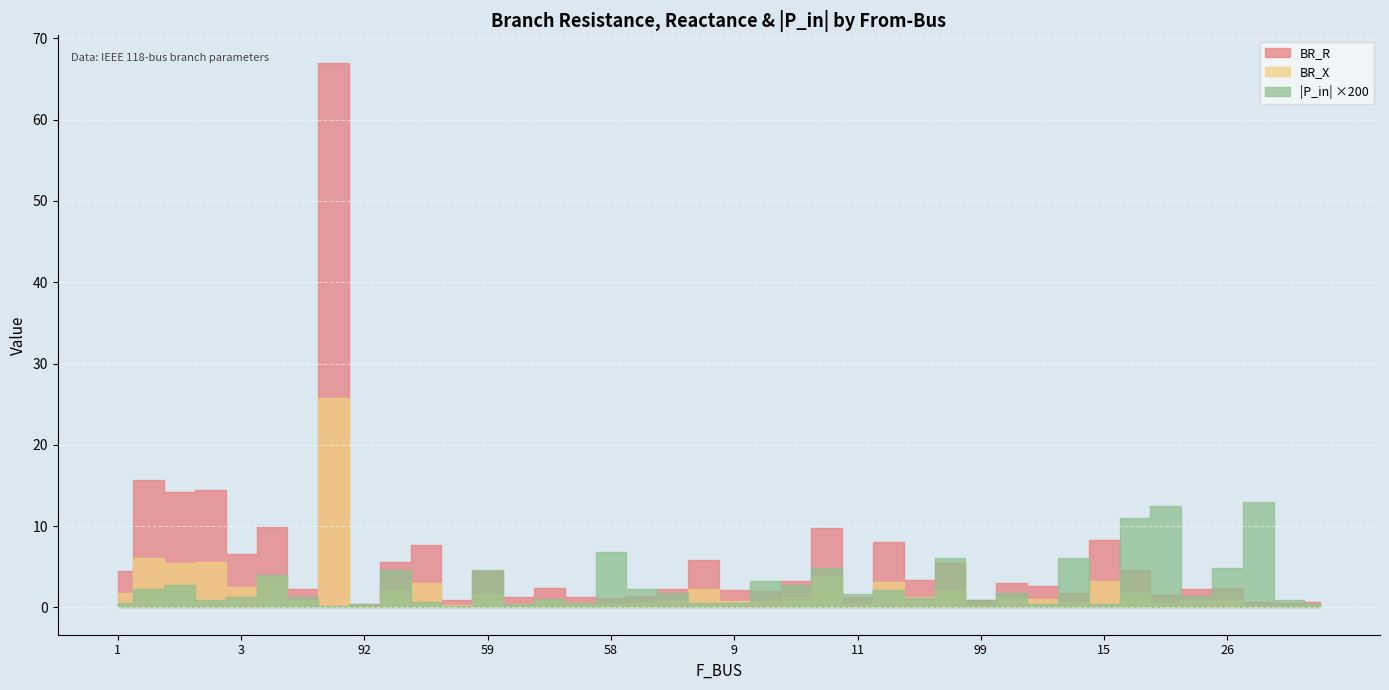

Where is the first local minimum for P_in_abs?

3